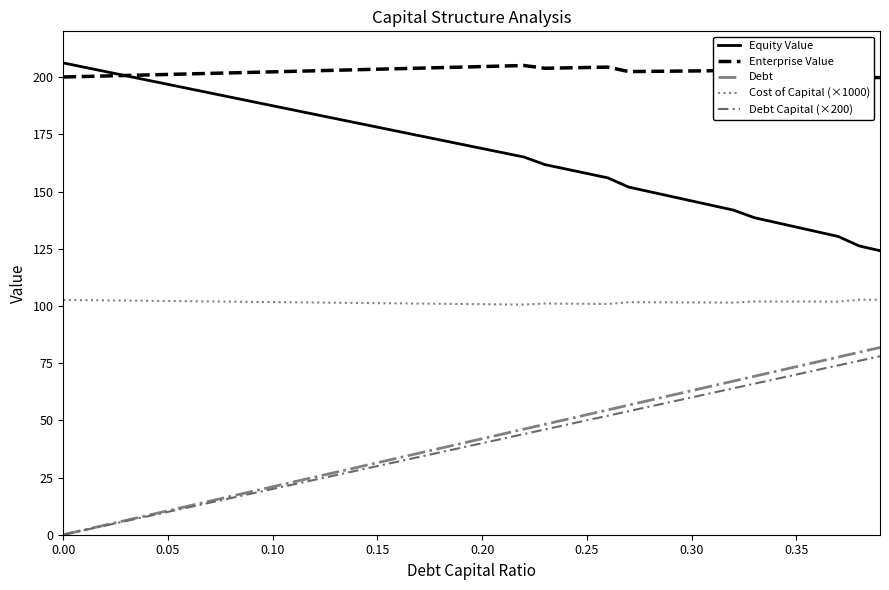

True or false: Debt and Enterprise Value cross at least once.

False